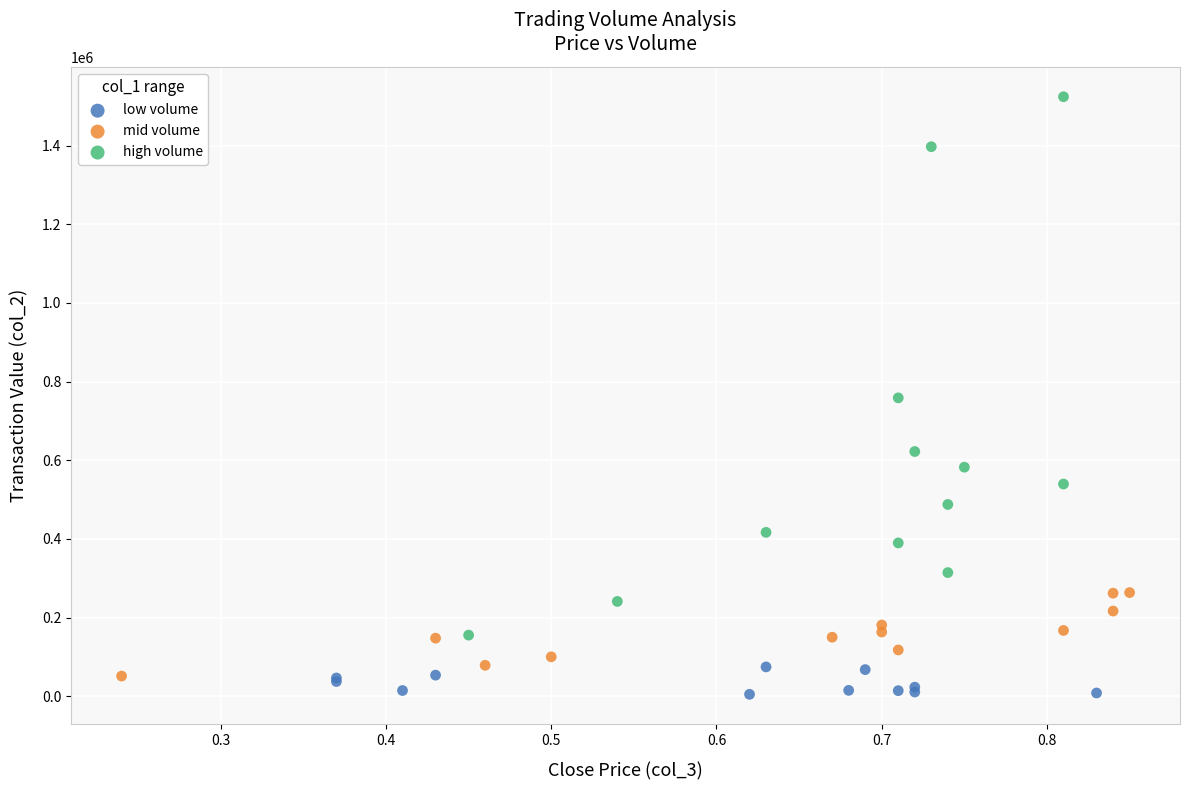

What are all the series names shown in the legend?

low volume, mid volume, high volume